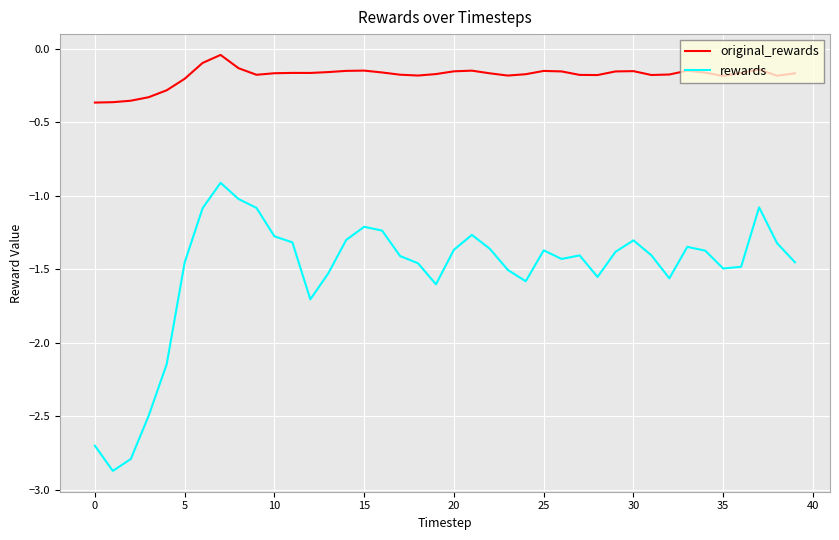

True or false: original_rewards and rewards cross at least once.

False